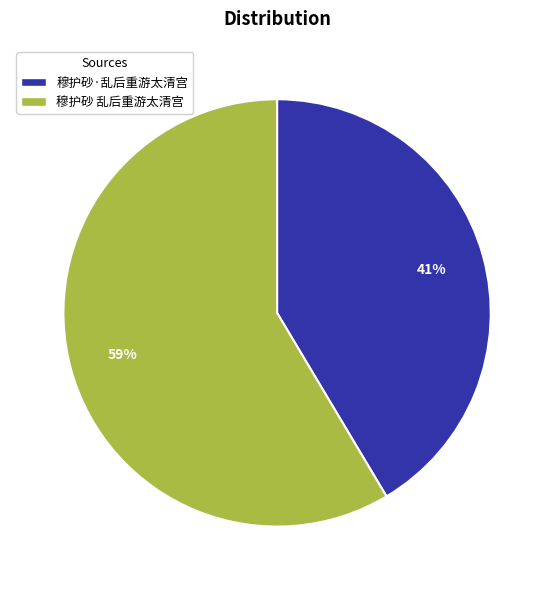

Do 穆护砂·乱后重游太清宫 and 穆护砂 乱后重游太清宫 together represent more than half of the pie?

Yes